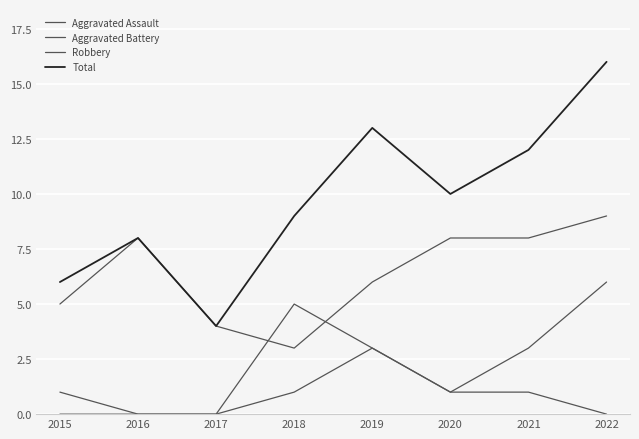

How many lines are shown in the chart?

4